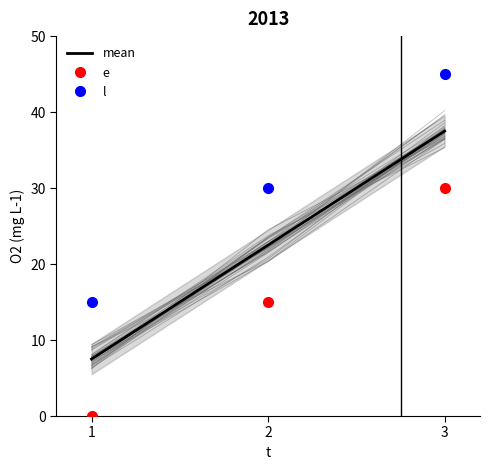

What is the difference between the highest and lowest values at 1?

15.0